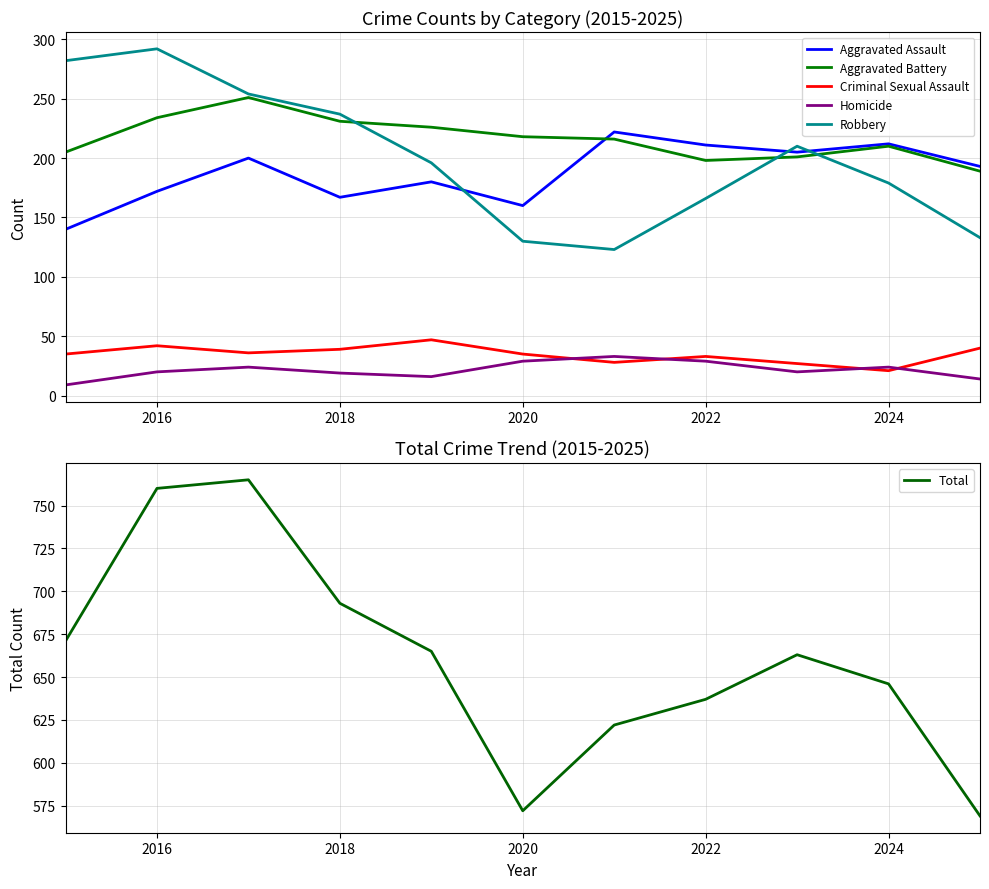

True or false: Total has more than 2 points higher than both neighbors.

False